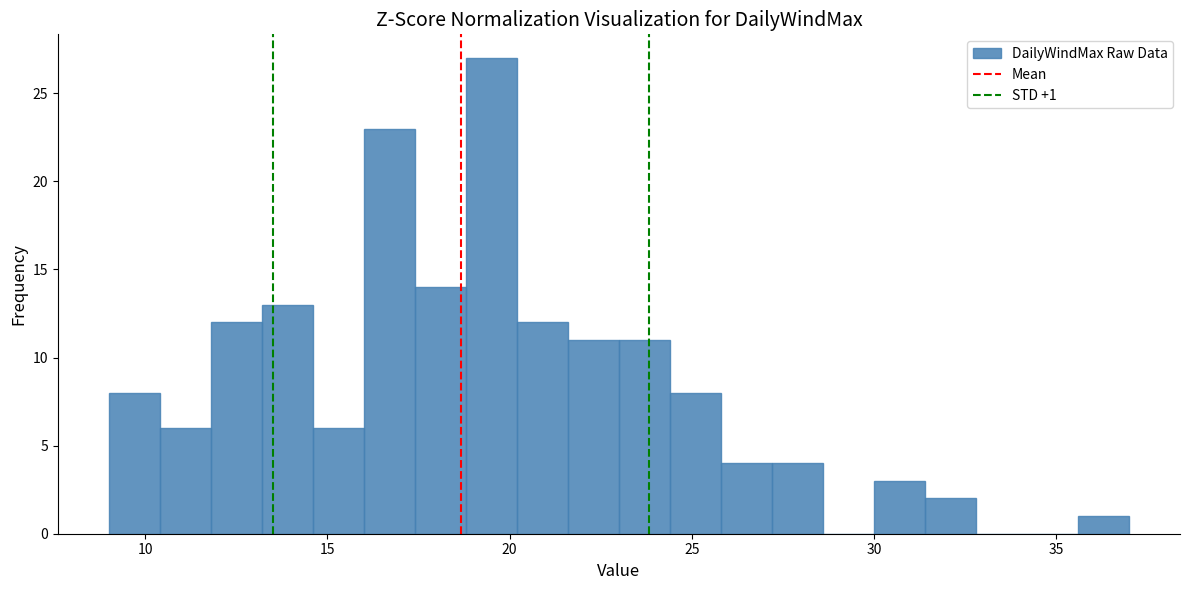

Around what value on the x-axis is the tallest bar? Give the approximate position of its centre, as read against the axis.

19.5